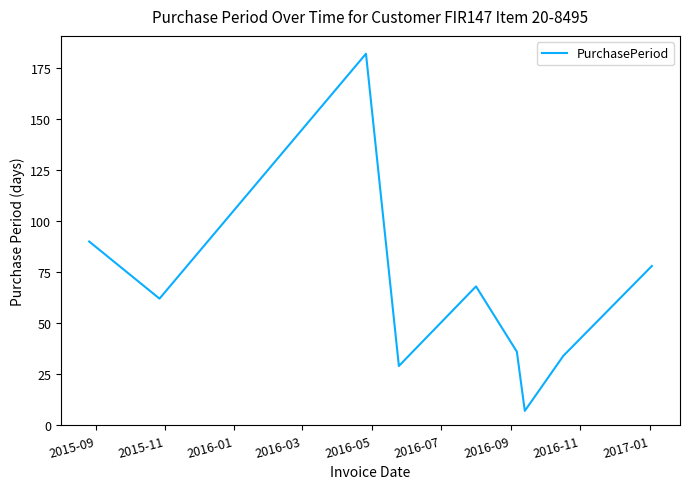

What is the minimum value shown in the chart?

7